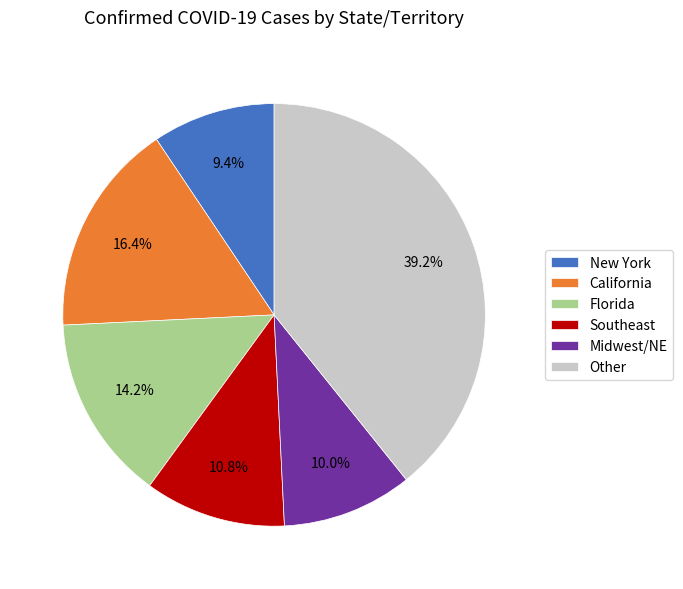

What is the largest slice in the pie chart?

Other